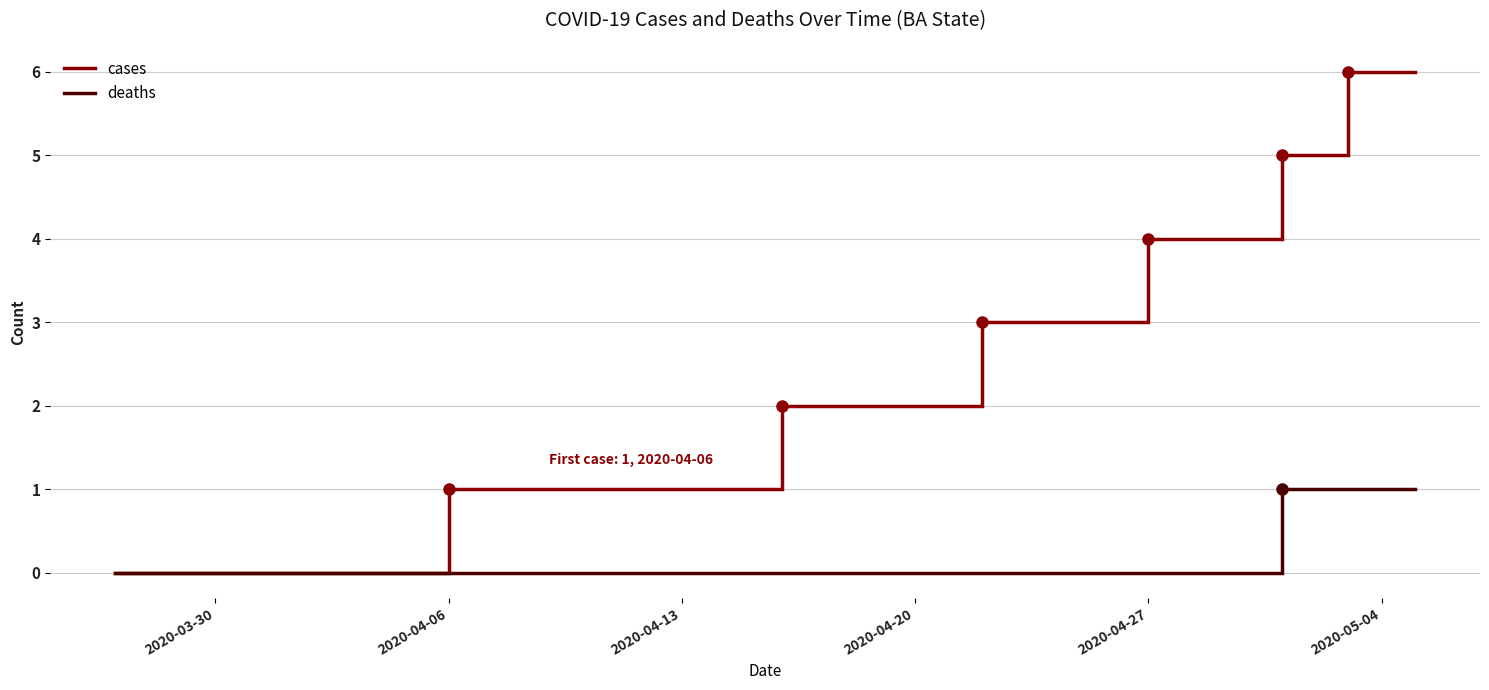

Is this an area chart (filled region under the line)?

No